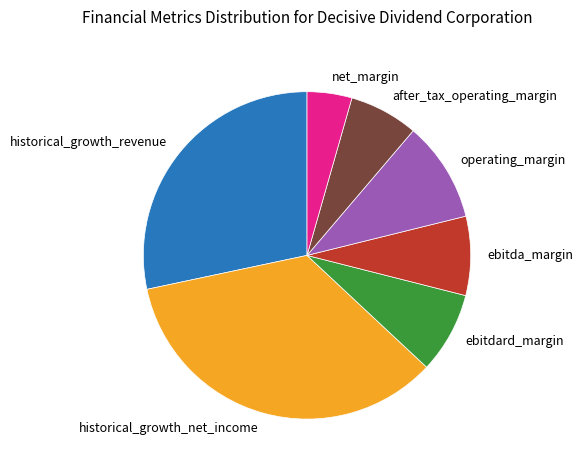

True or false: net_margin accounts for 4% of the total.

True